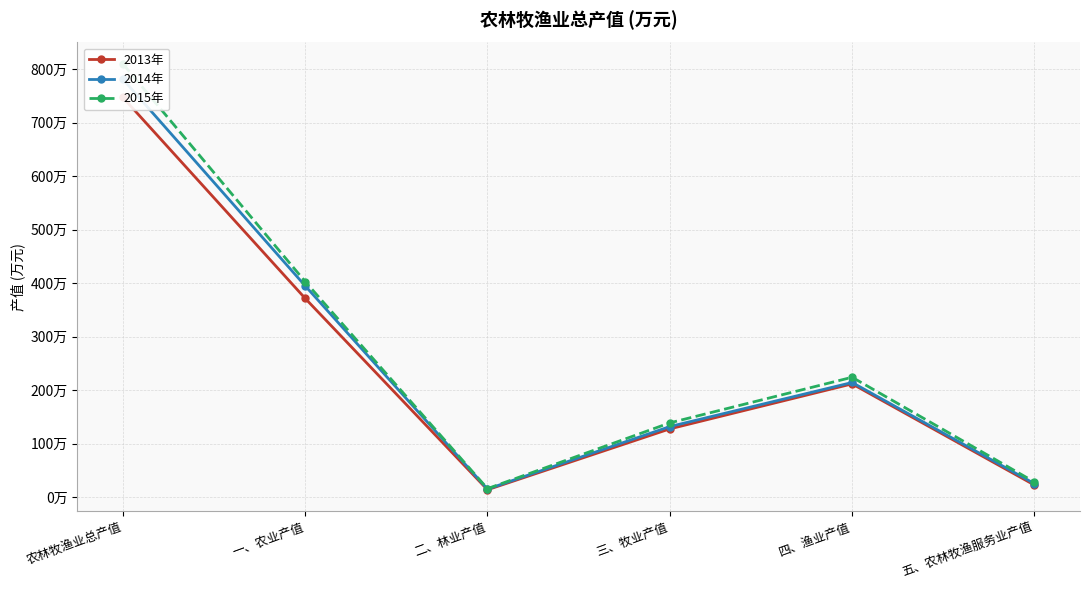

Does the chart have visible grid lines?

Yes